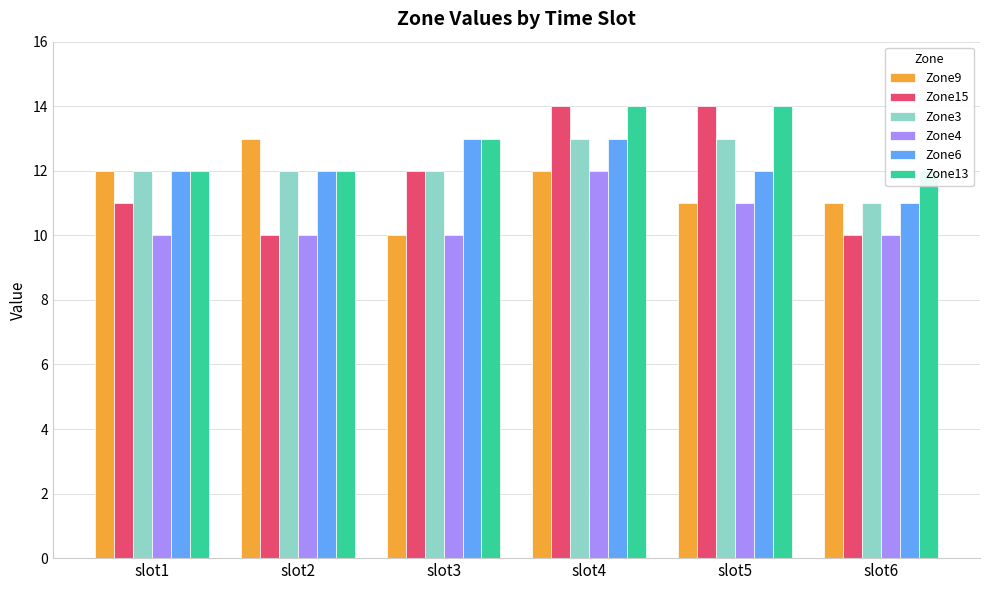

Rank the categories by Zone15 value from lowest to highest.

slot2, slot6, slot1, slot3, slot4, slot5